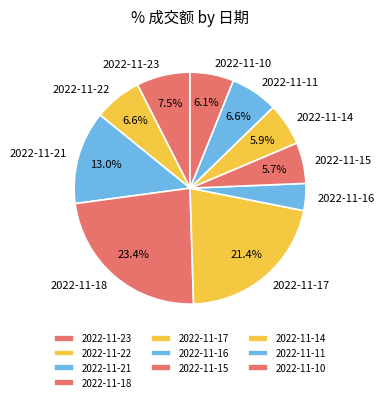

To the nearest percent, what percentage of the pie is 2022-11-11?

7%